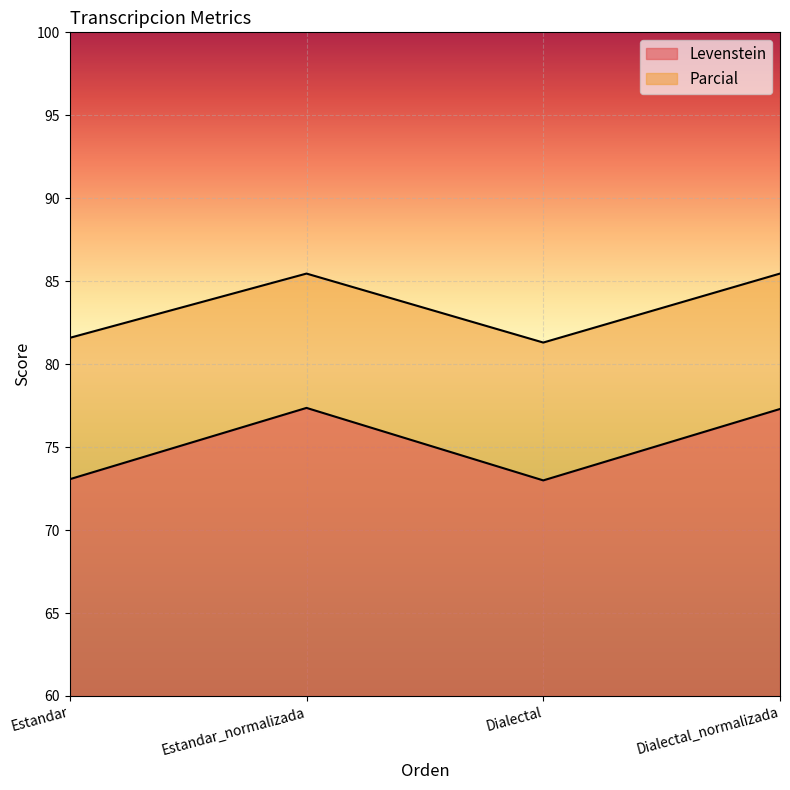

Reading right to left, transcribe all the data shown in this chart.

Levenstein: Dialectal_normalizada=77.3	Dialectal=73.0	Estandar_normalizada=77.4	Estandar=73.1
Parcial: Dialectal_normalizada=85.5	Dialectal=81.3	Estandar_normalizada=85.5	Estandar=81.6